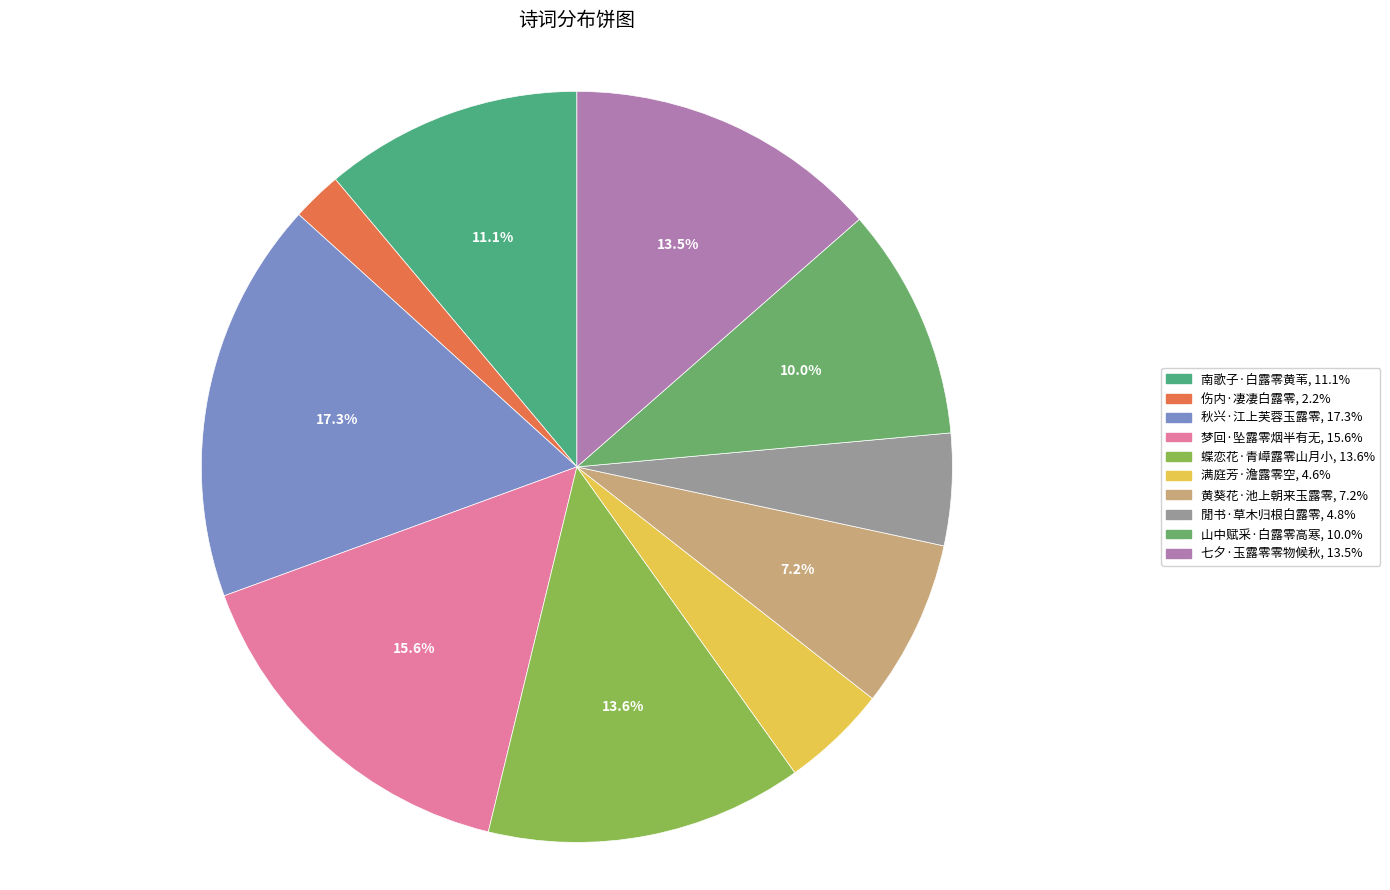

How many slices are in this pie chart?

10